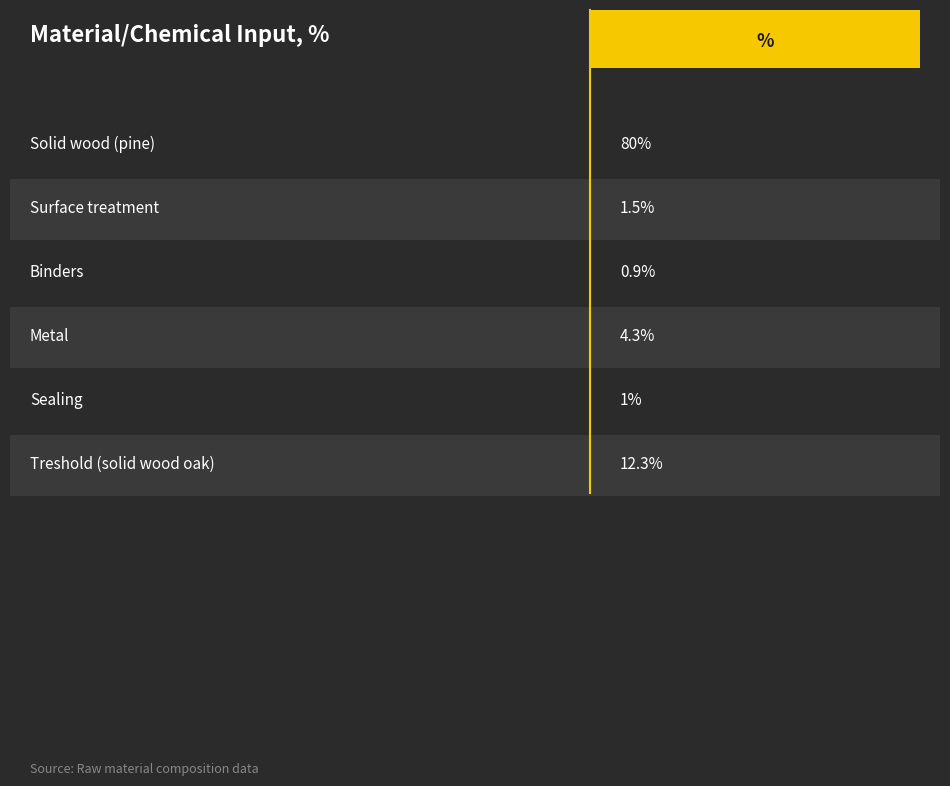

What is the ratio of the value at 2 to the value at 3?

0.2